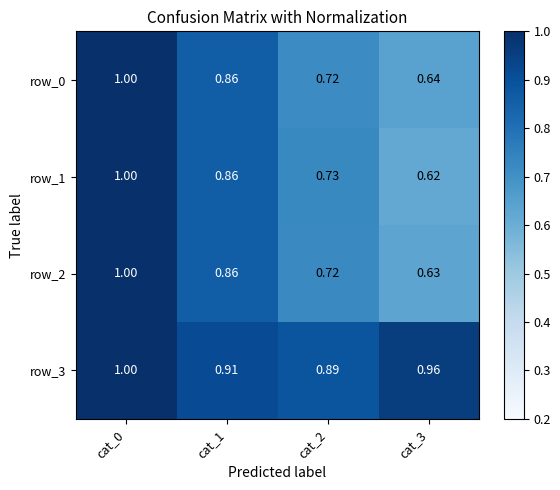

What is the maximum value shown in the chart?

1.0